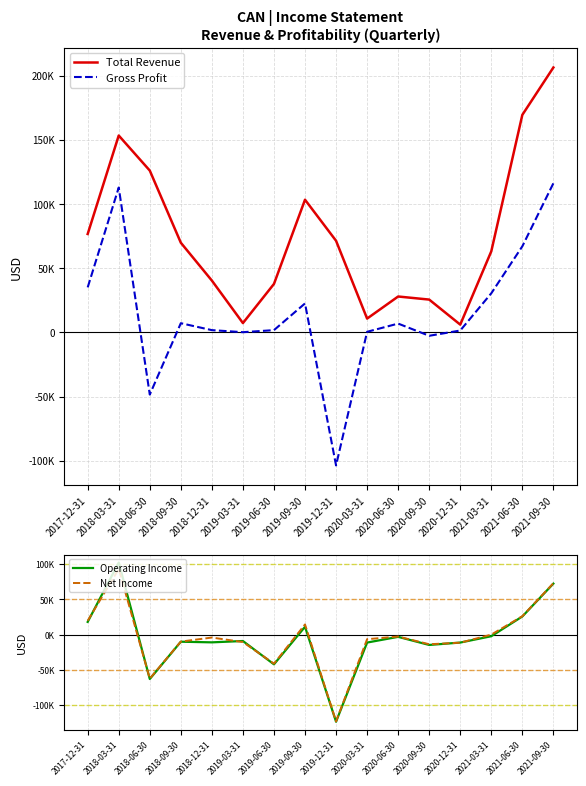

How many negative values does the Gross Profit series have?

3